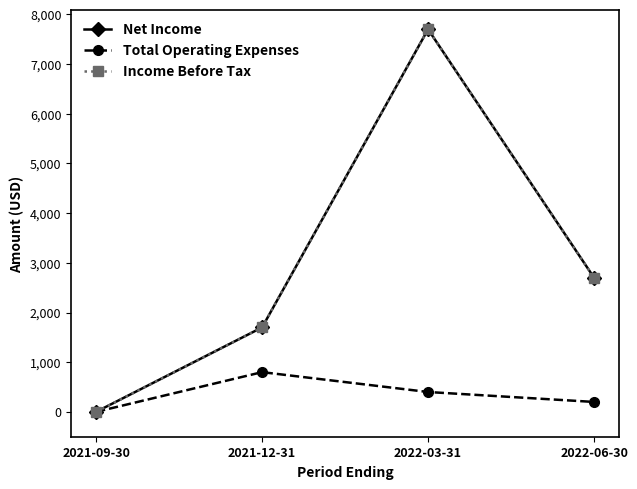

What is the difference between the maximum and second lowest values in the Total Operating Expenses series?

600